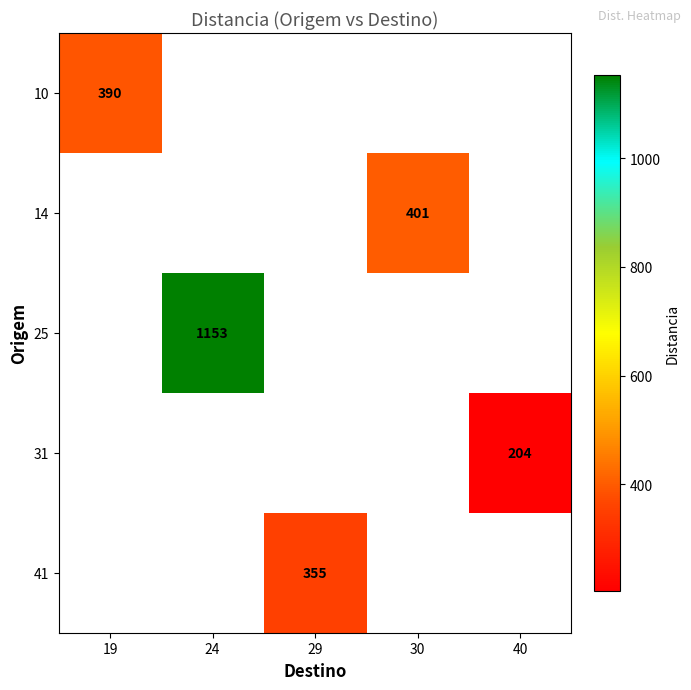

The value of 25 at 24 is 2071. True or false?

False